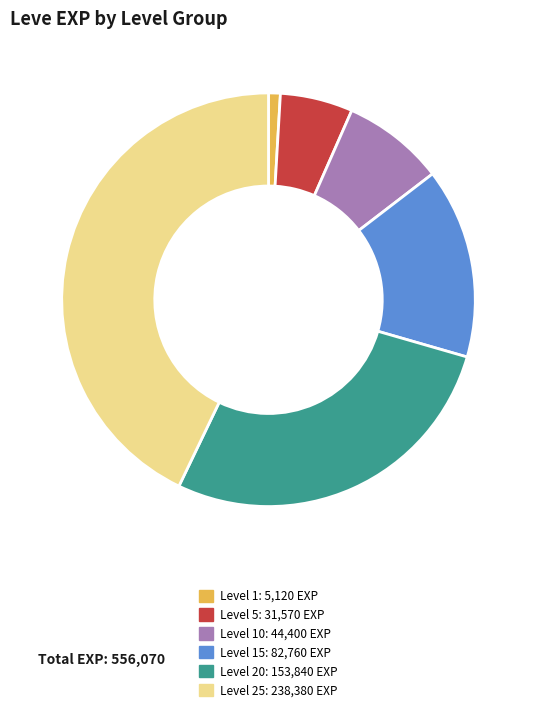

Is there a majority slice in this chart?

No